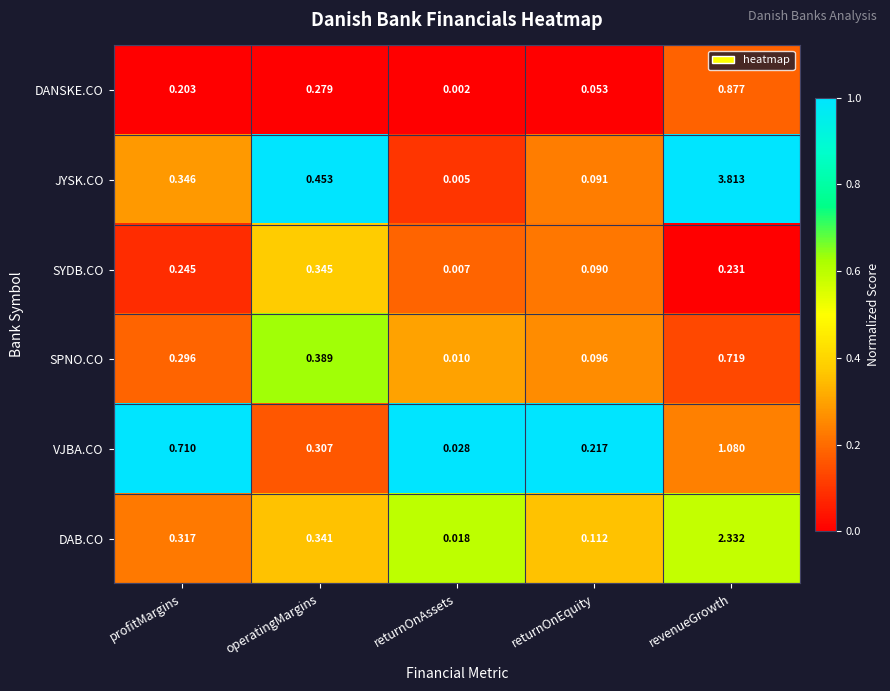

Which label corresponds to the smallest value in the chart?

returnOnAssets